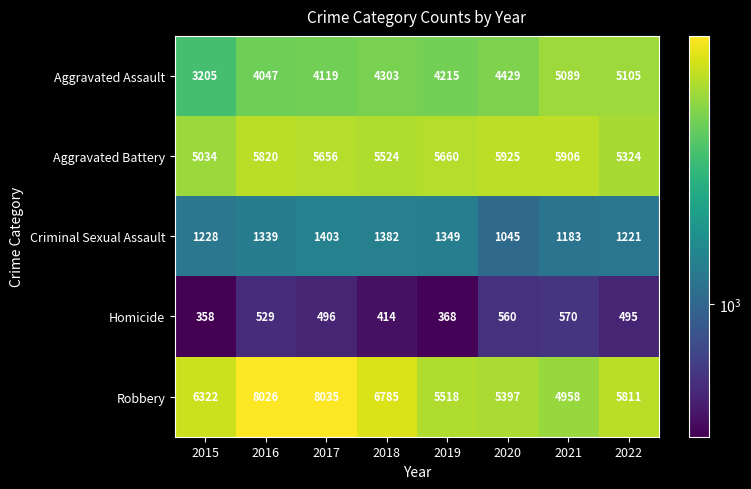

Which series has the largest total across all categories?

Robbery